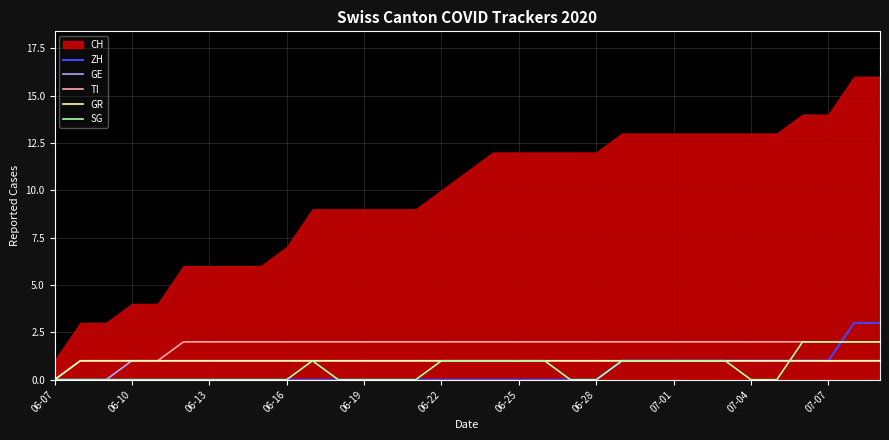

What is the difference between the second highest and minimum values in the GR series?

1